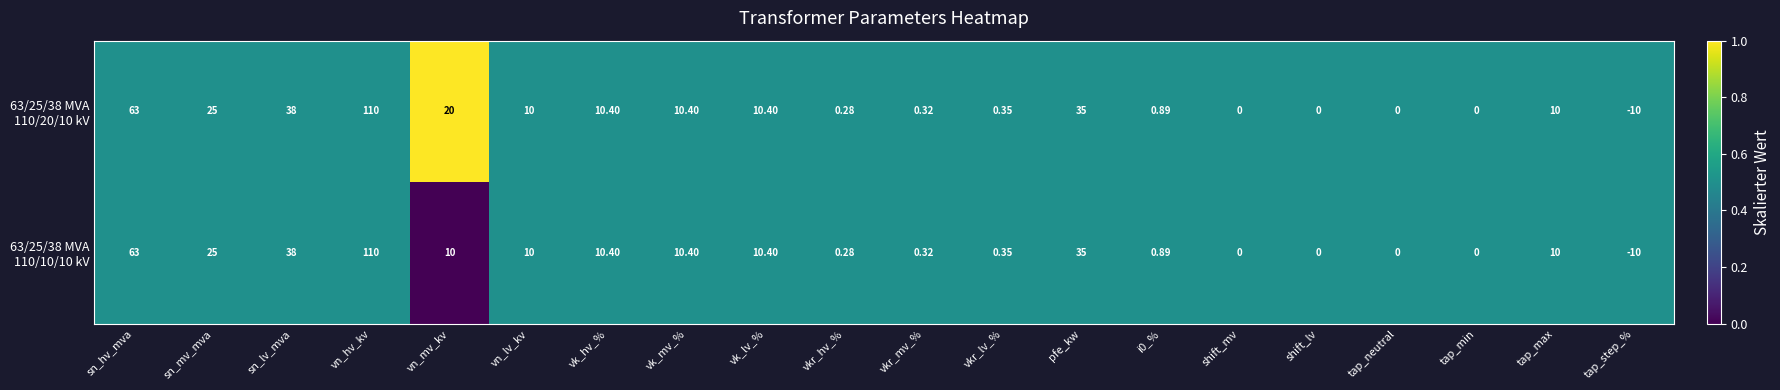

At which category does the chart reach its peak across all series?

vn_hv_kv